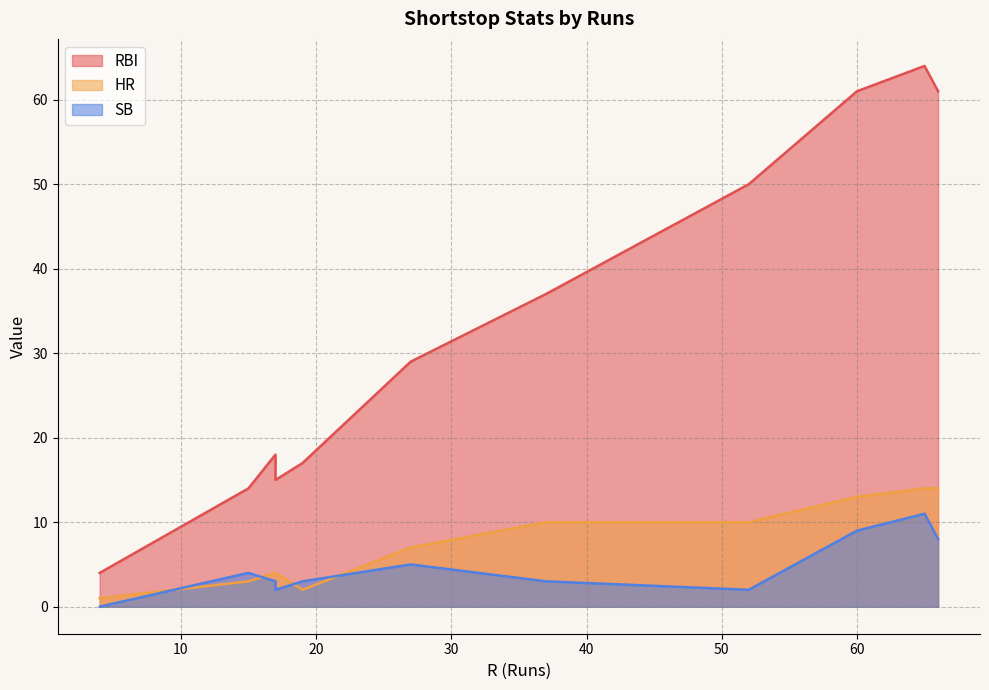

Which series has the largest total across all categories?

RBI